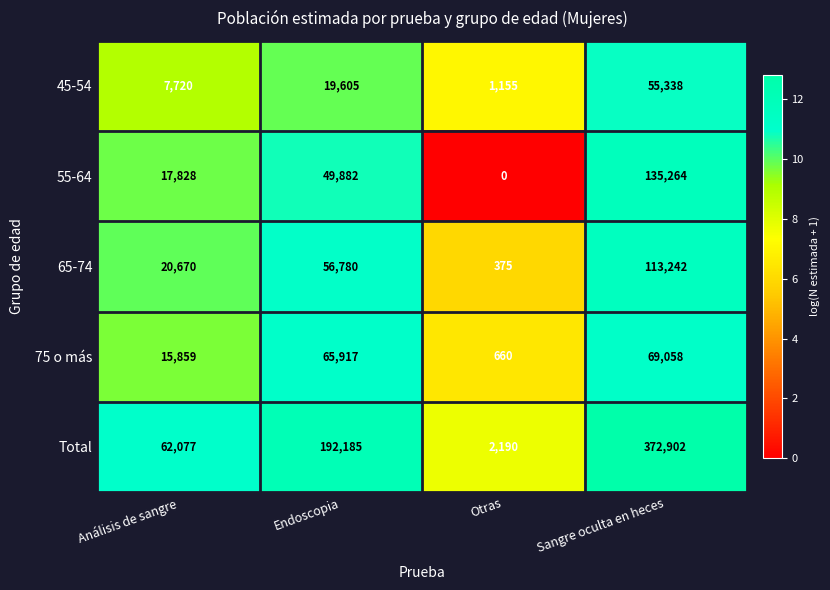

What is the maximum value shown in the chart?

372902